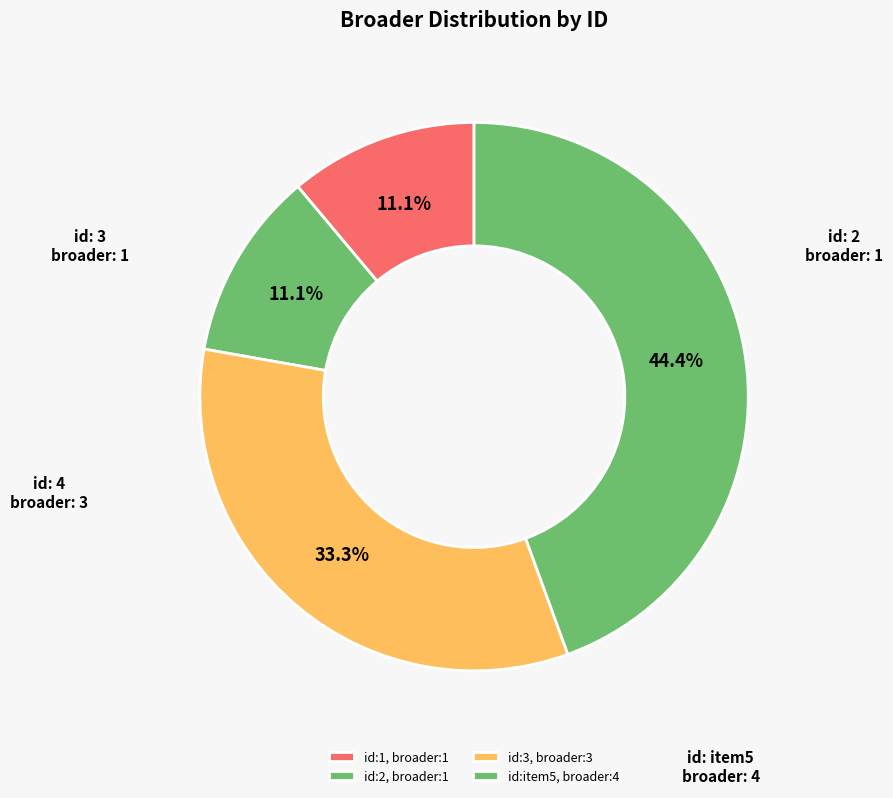

How many segments does this pie chart have?

4